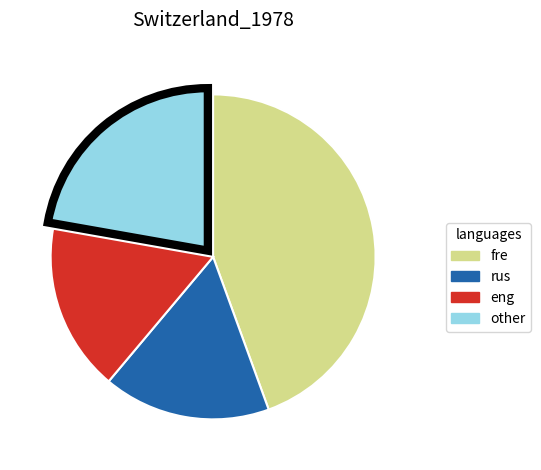

Does any single category account for the majority?

No